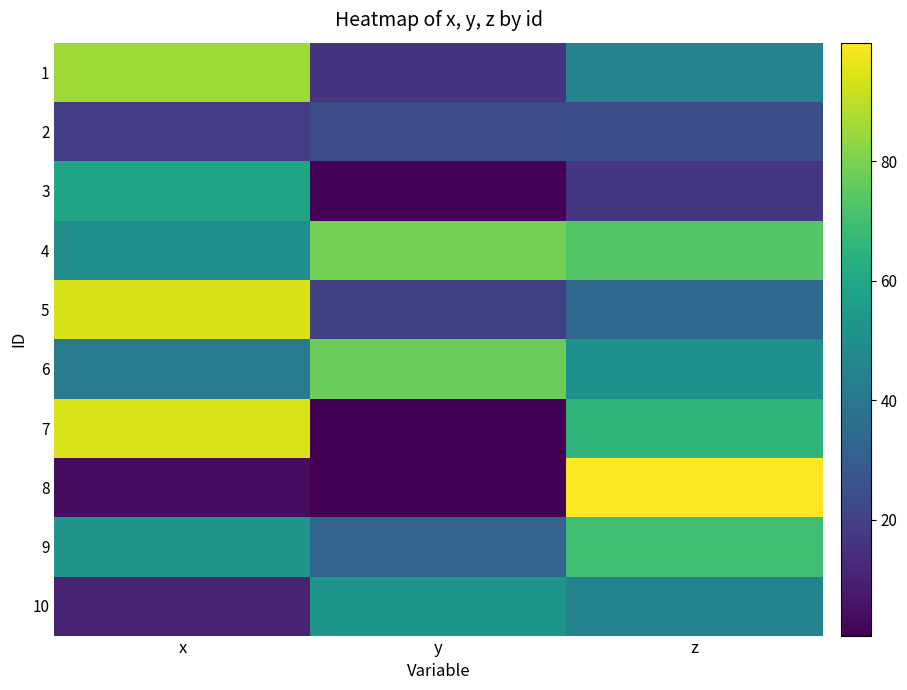

At which category is the sum across all series the highest?

z